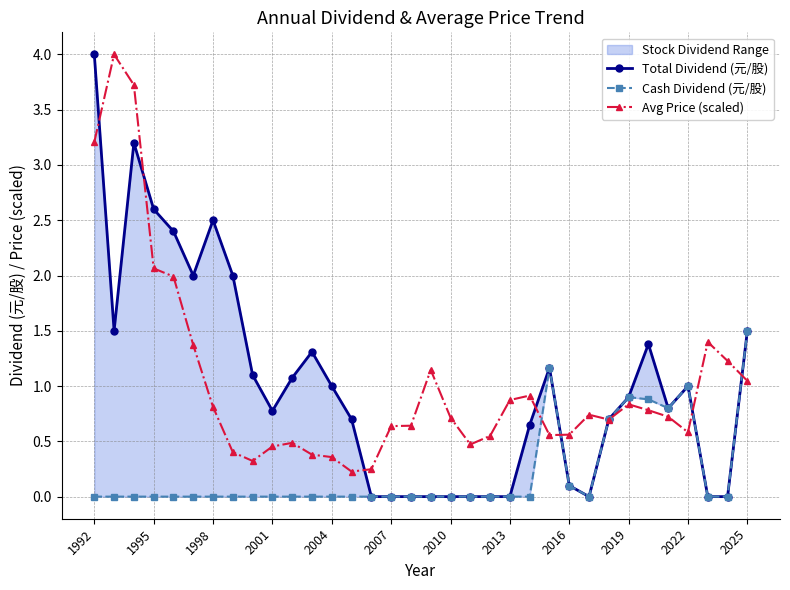

How many lines are shown in the chart?

3